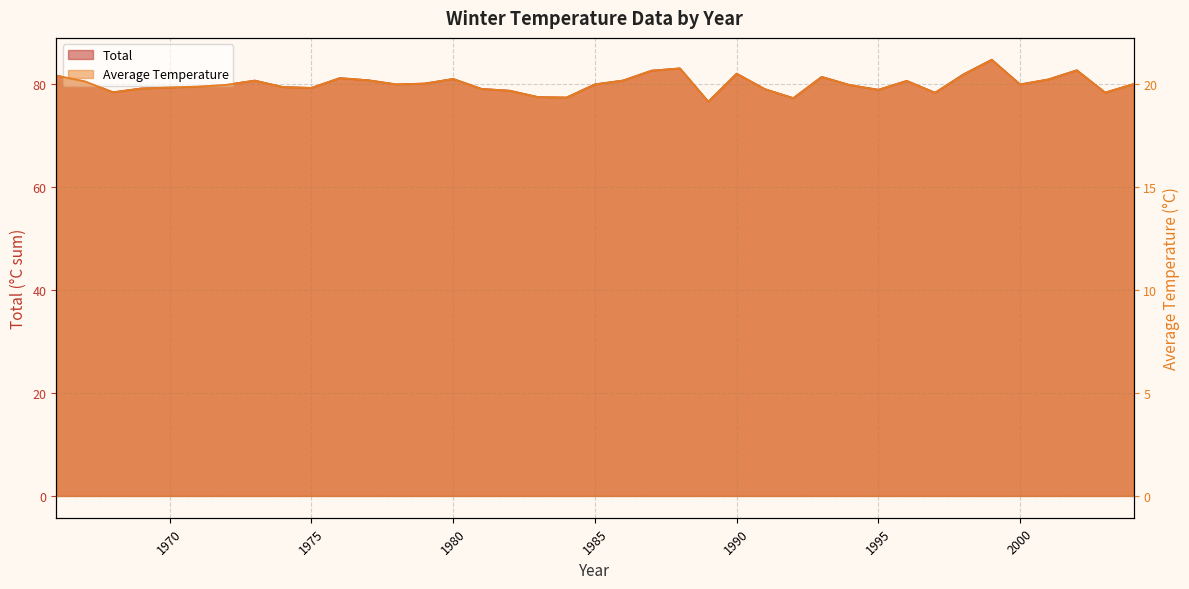

Which series changed the most between 1991 and 2002?

Total